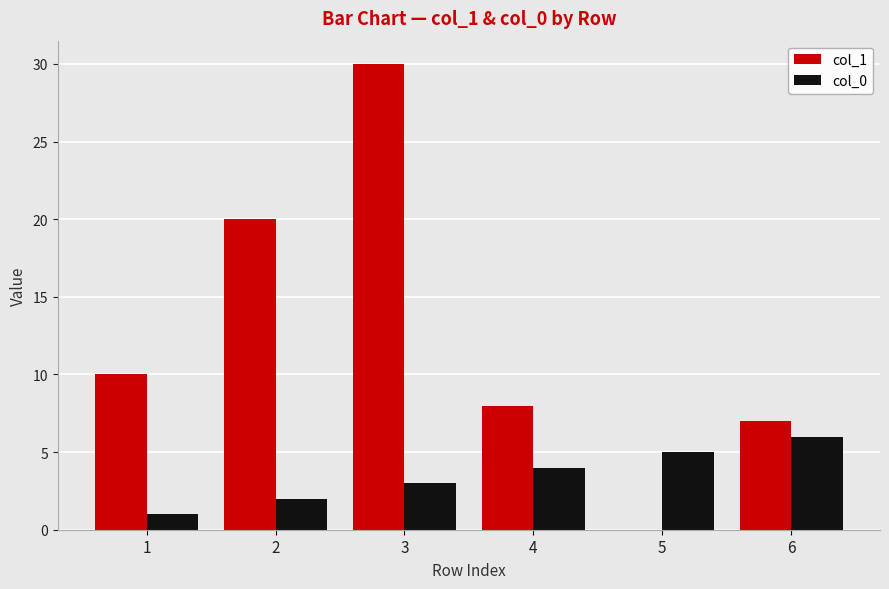

Reading right to left, list all the values displayed in this chart.

col_1: 6=7	5=0	4=8	3=30	2=20	1=10
col_0: 6=6	5=5	4=4	3=3	2=2	1=1